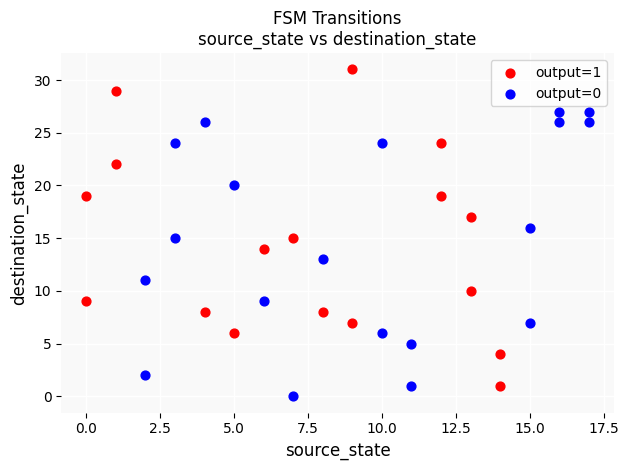

Which series has the widest spread of Y values?

output=1